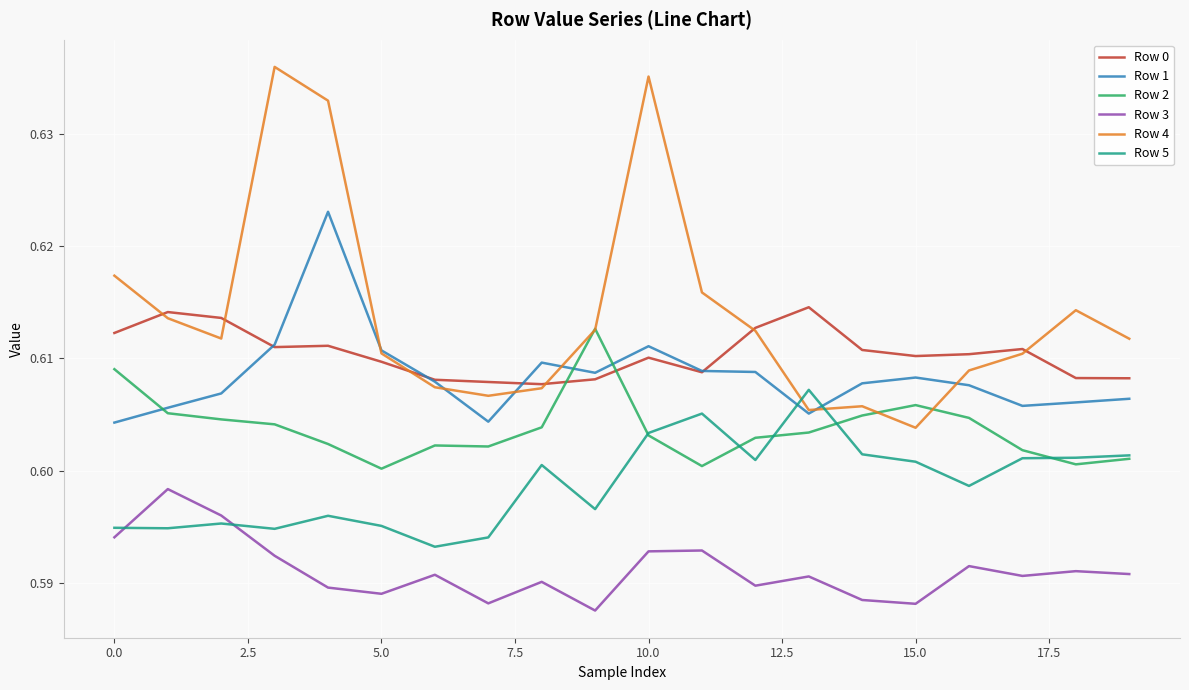

Which series has the largest range (max minus min)?

Row 4